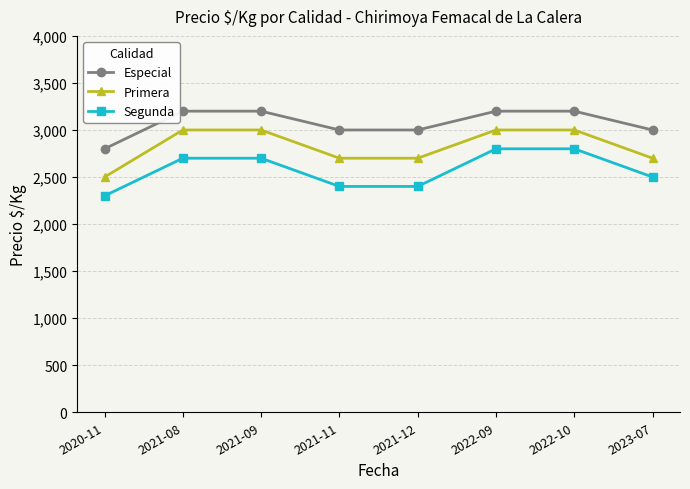

Between 2021-11 and 2022-10, which series saw the biggest shift?

Segunda